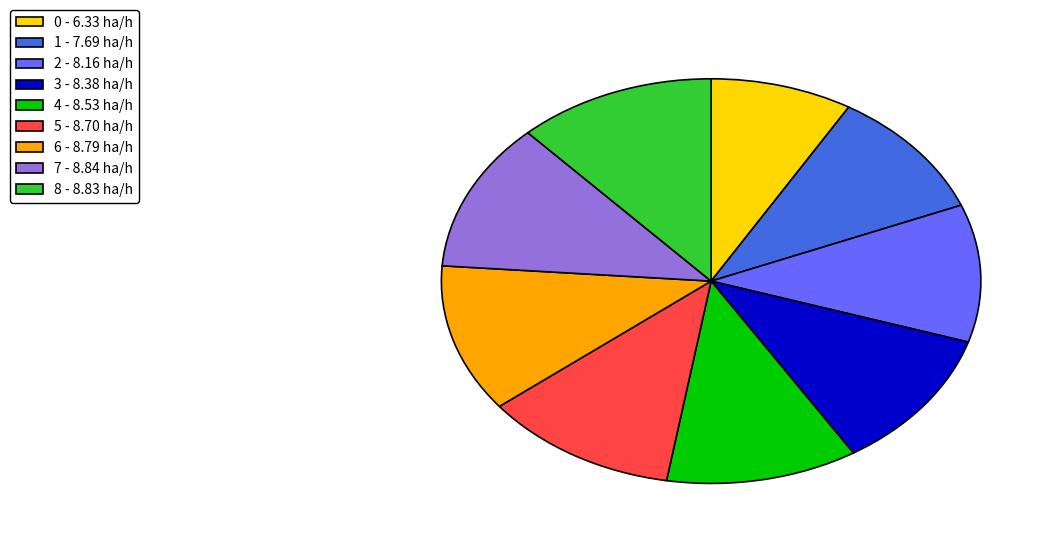

Is 0 - 6.33 ha/h the majority of the pie?

No